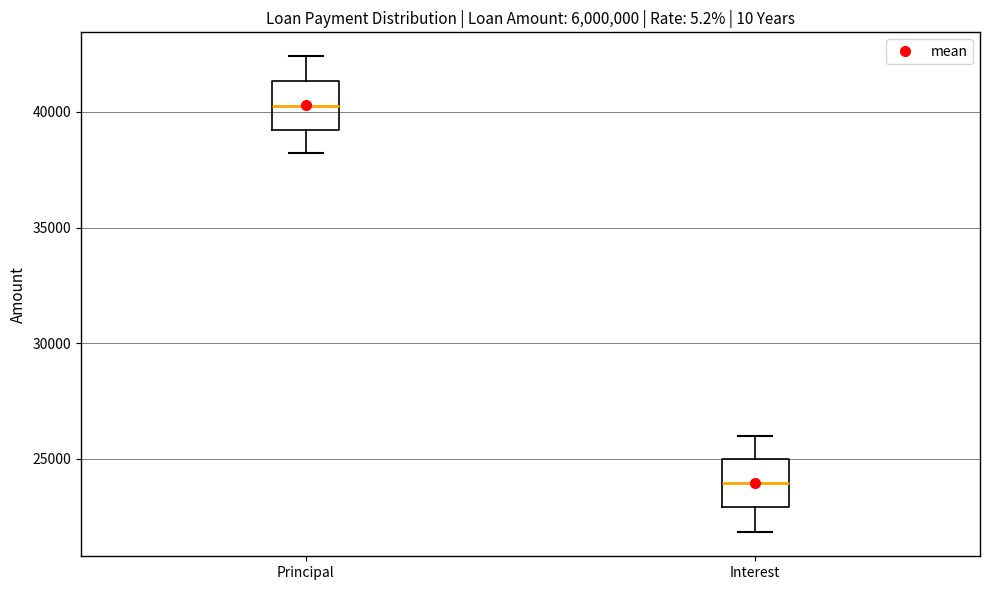

Which box's median line is the lowest?

Interest